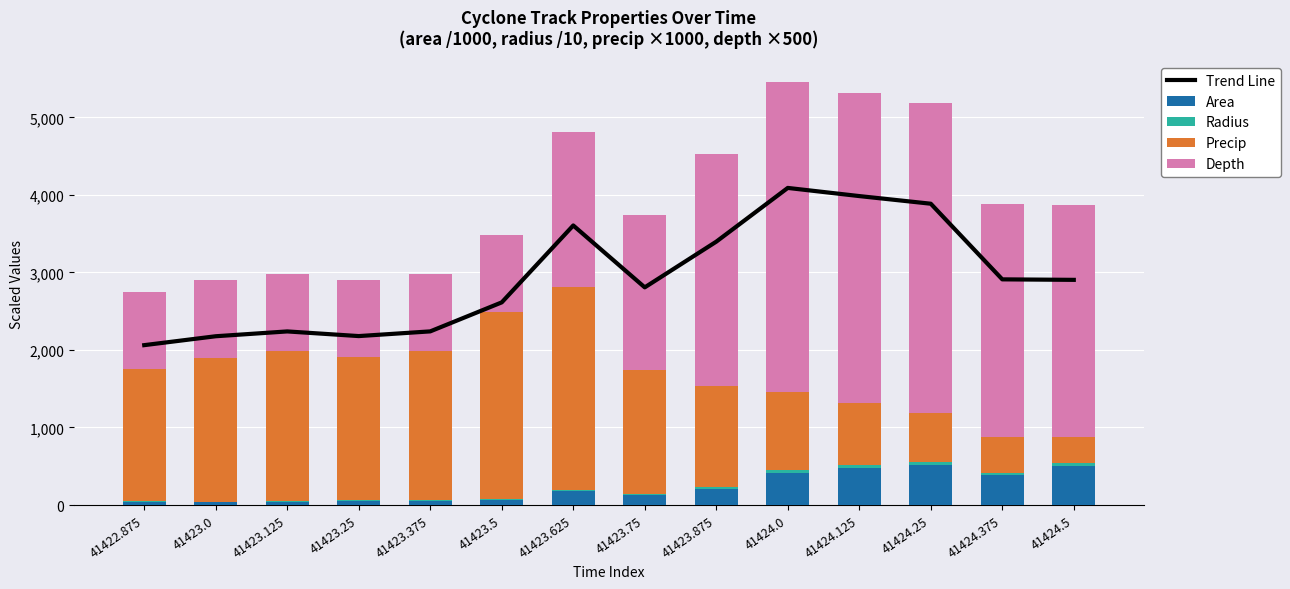

At which label does Depth reach its peak?

41424.0